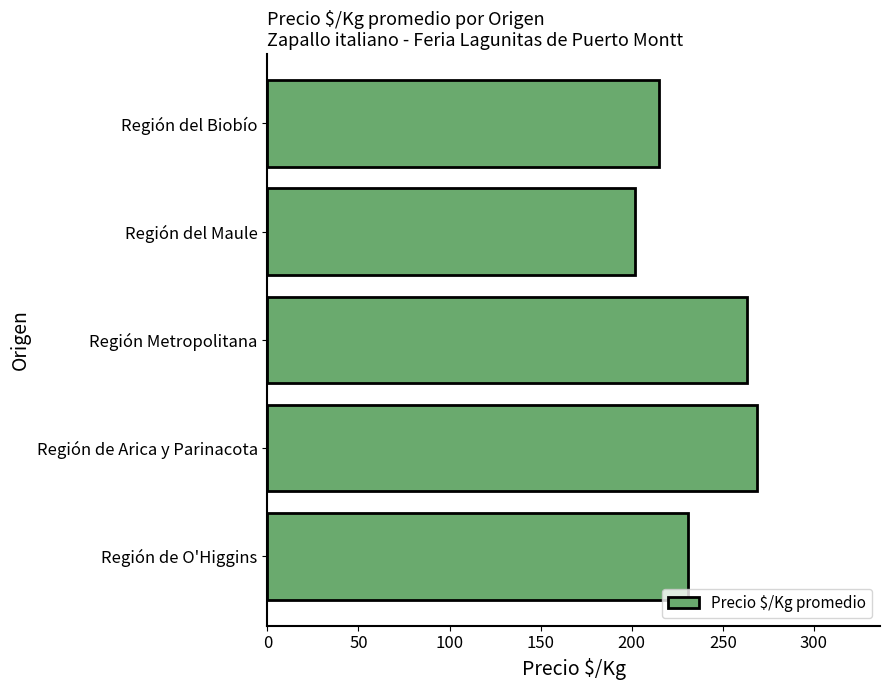

Does the chart contain stacked bars?

No